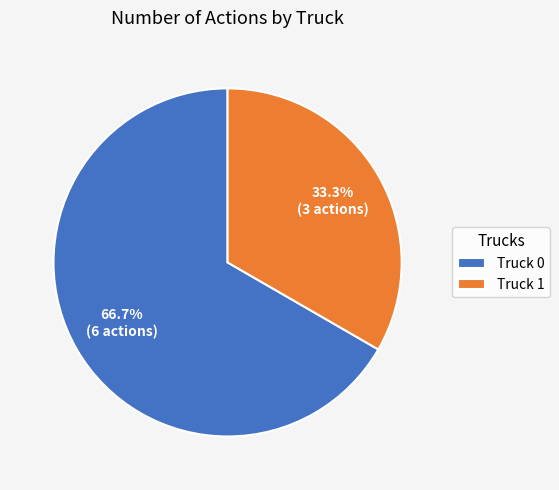

What is the ratio of the value at Truck 0 to the value at Truck 1?

2.0